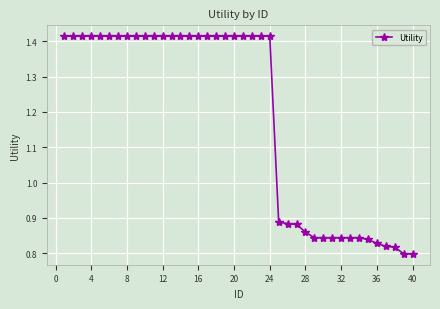

What is the difference between the second highest and second lowest values?

0.6